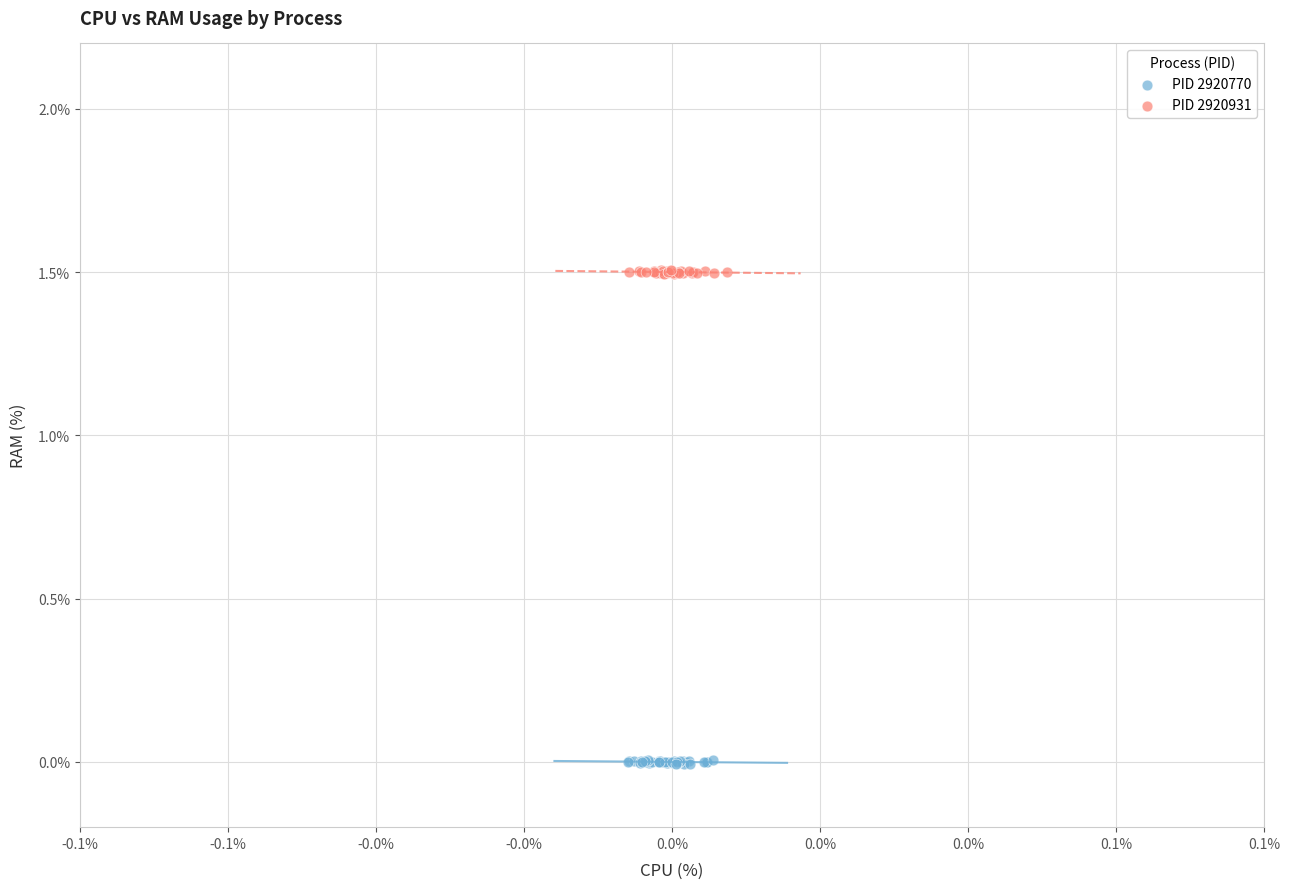

Which series contains the highest Y value?

PID 2920931